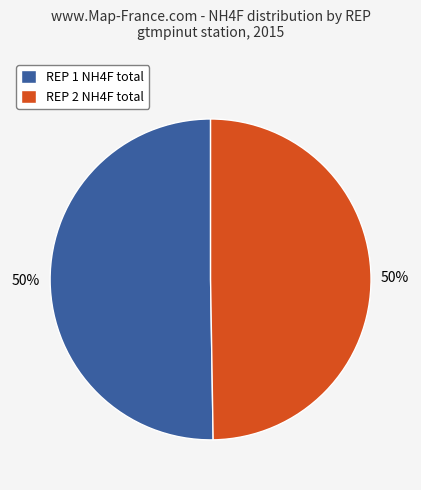

To the nearest percent, what portion does REP 1 NH4F total represent?

50%